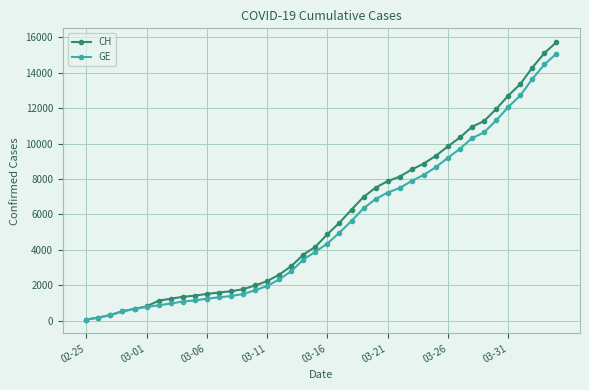

What is the greatest value displayed?

15719